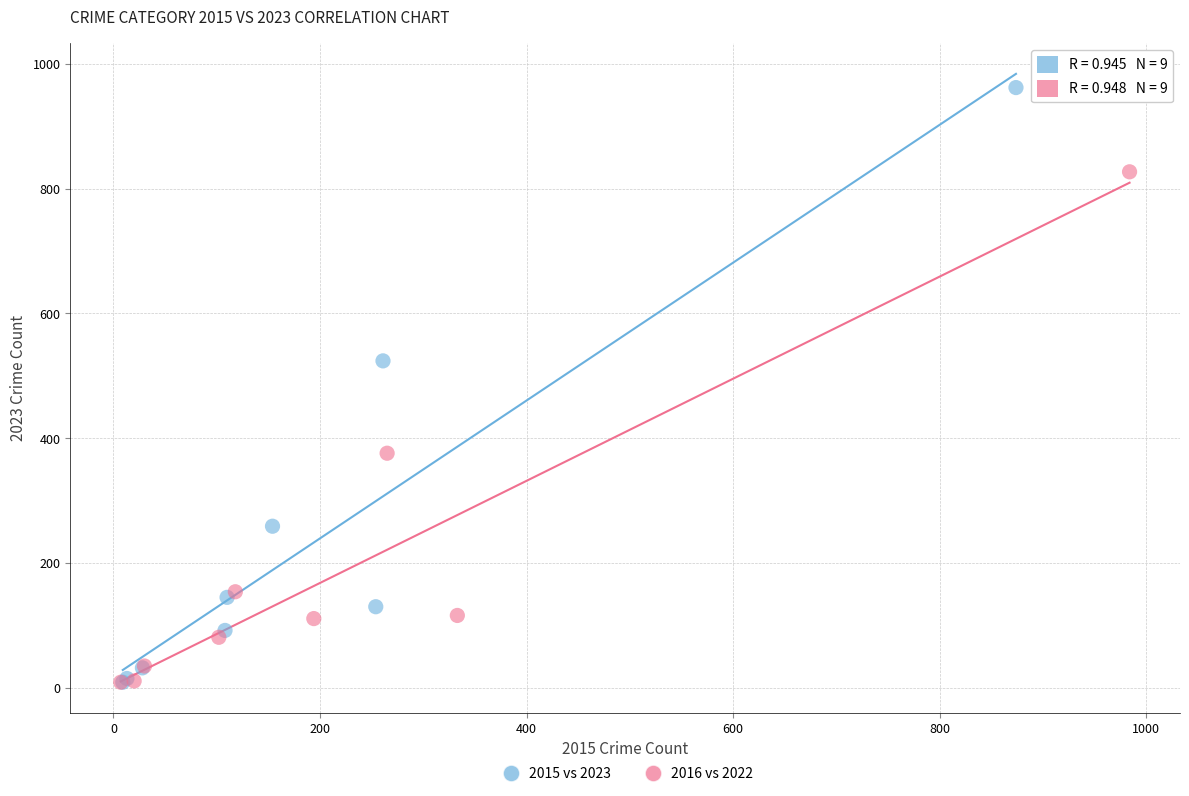

Which series contains the highest Y value?

2015 vs 2023